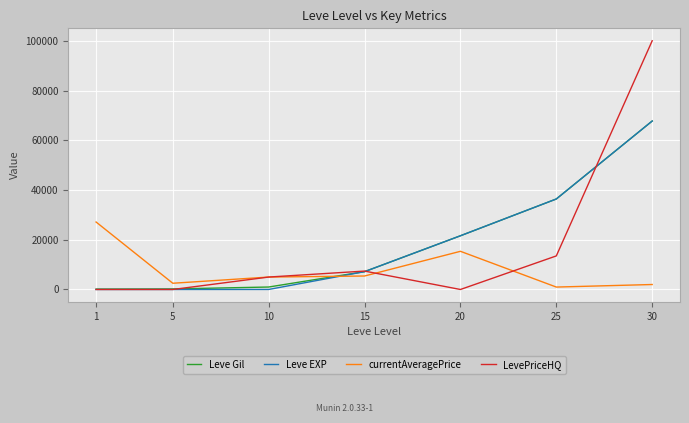

The value of Leve Gil at 20 is 38397. True or false?

False